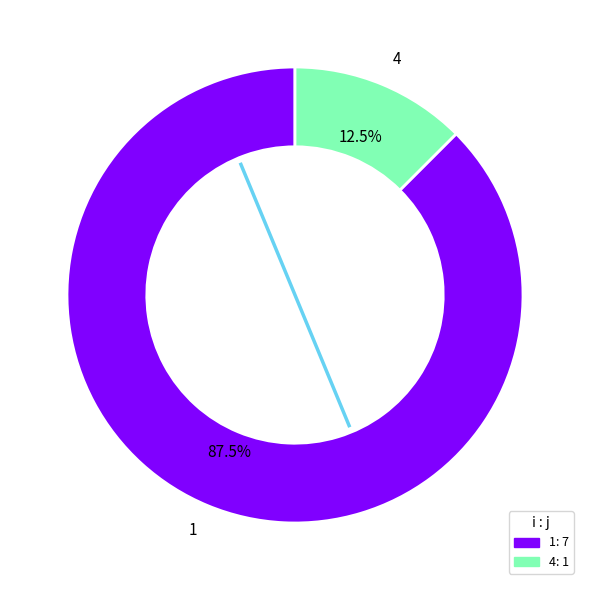

To the nearest percent, what is the average slice percentage?

50%